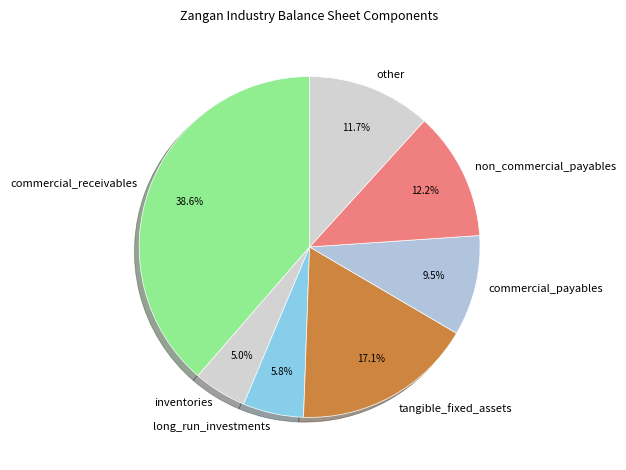

Does any single category account for the majority?

No